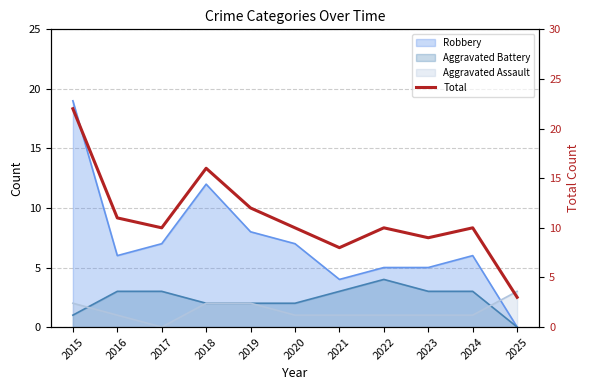

Does the chart display data point markers on the line(s)?

No